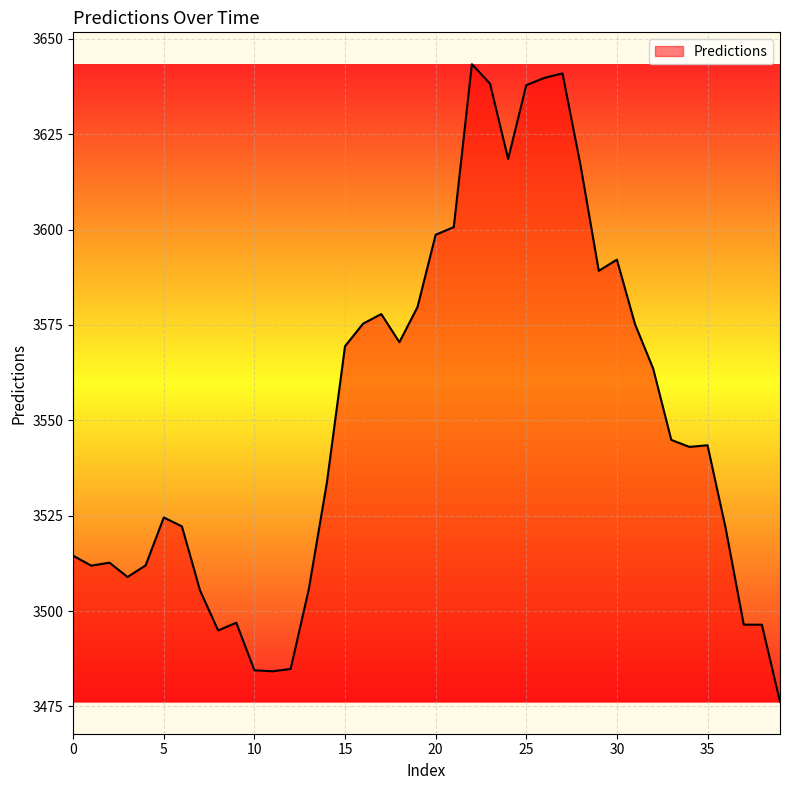

What is the maximum value shown in the chart?

3643.3